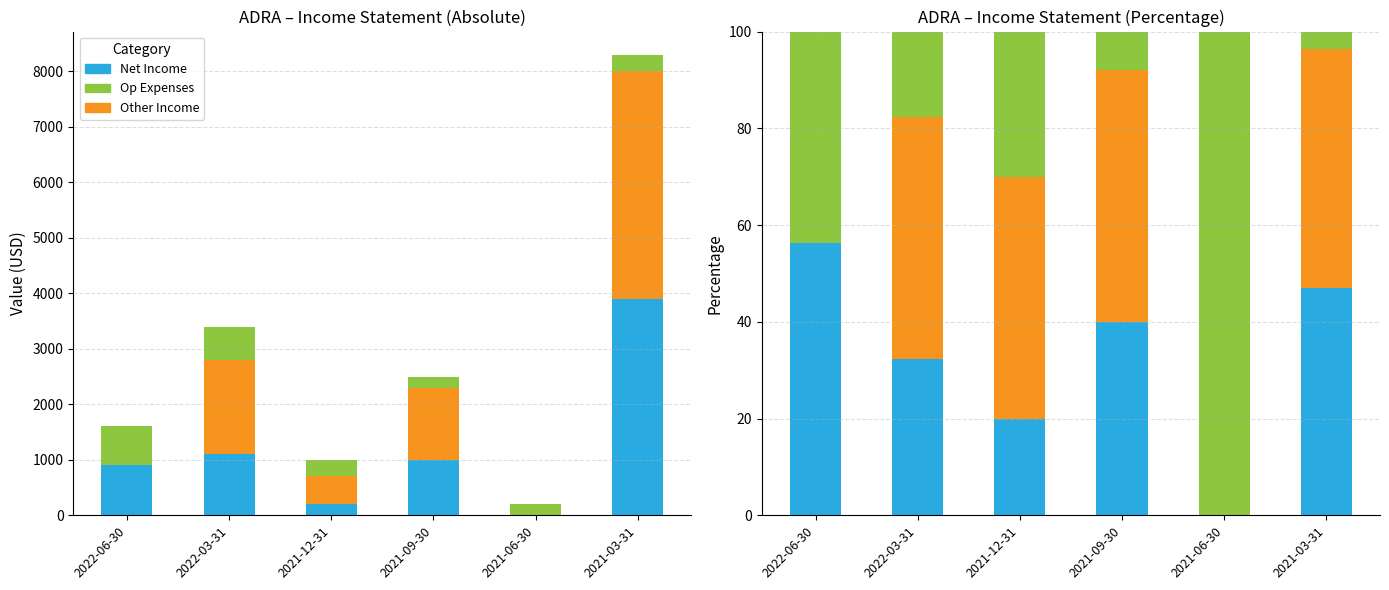

At which category is the sum across all series the highest?

2022-06-30